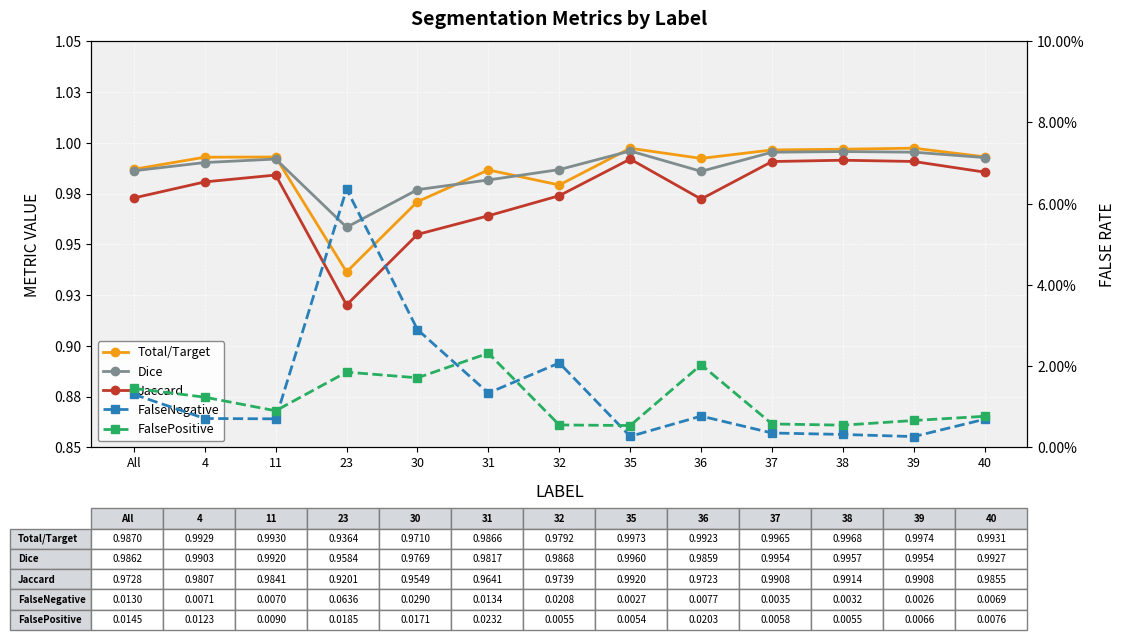

What position from the right is 36?

5